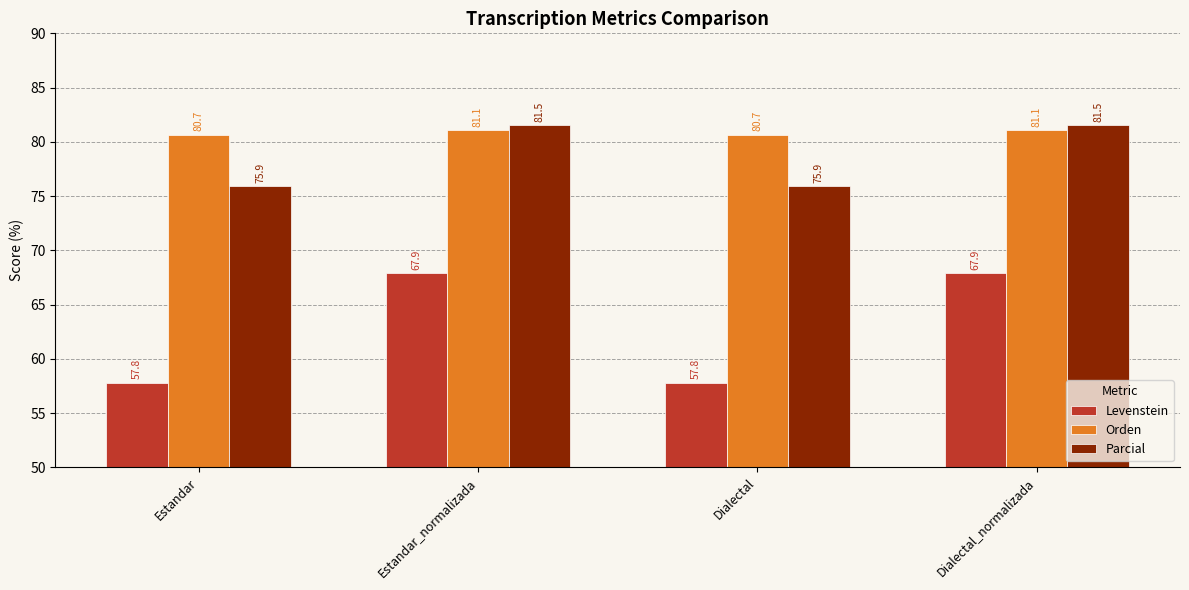

The Orden series shows 42.5 at Estandar. True or false?

False